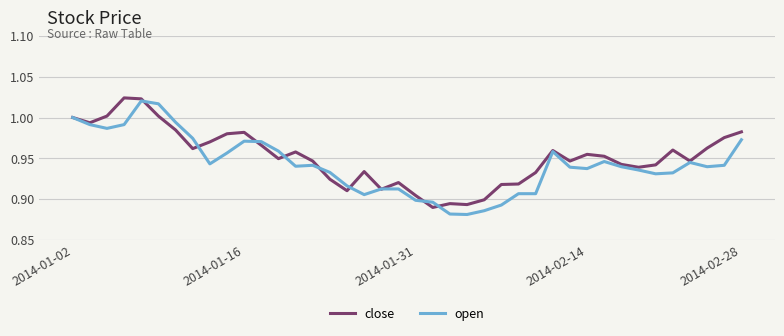

What is the difference between the second highest and second lowest values in the close series?

0.1